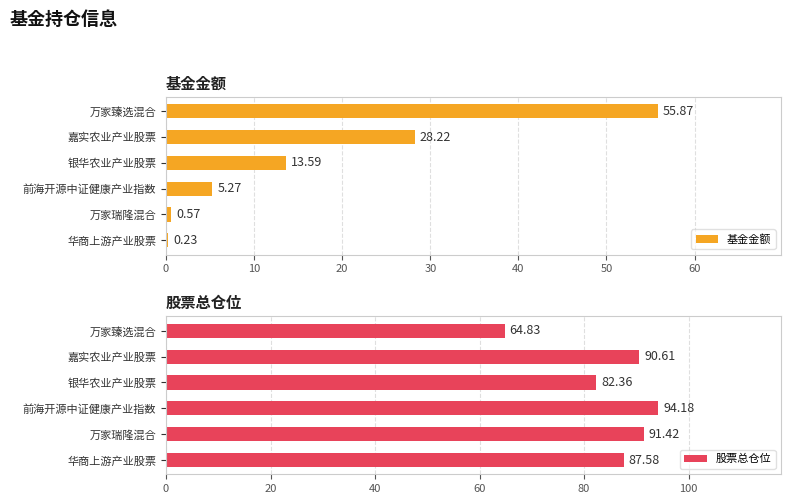

What are all the series names shown in the legend?

基金金额, 股票总仓位